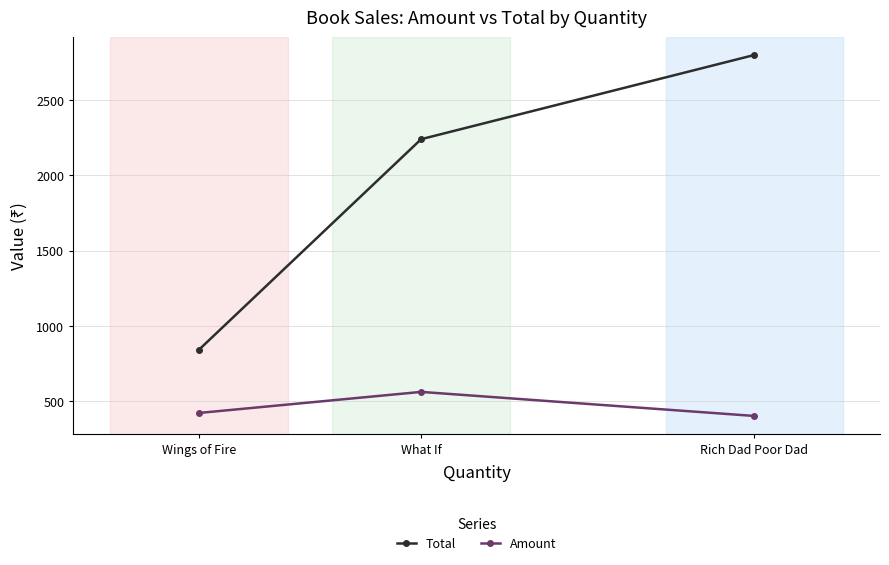

What is the spread (max minus min) of values at Wings of Fire?

420